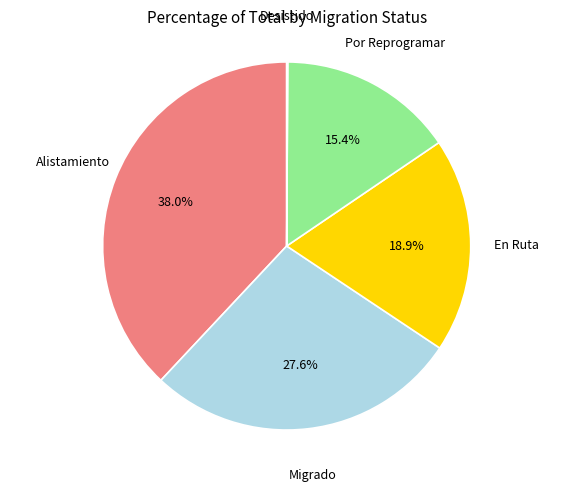

Does any single category account for the majority?

No